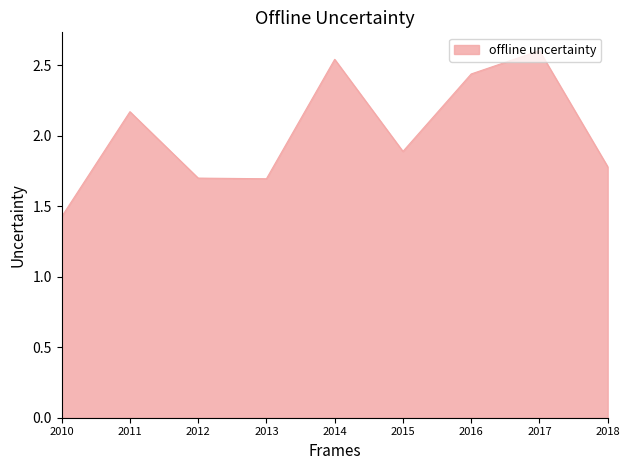

Approximately how many times larger is the value at 2013 compared to 2011?

0.8